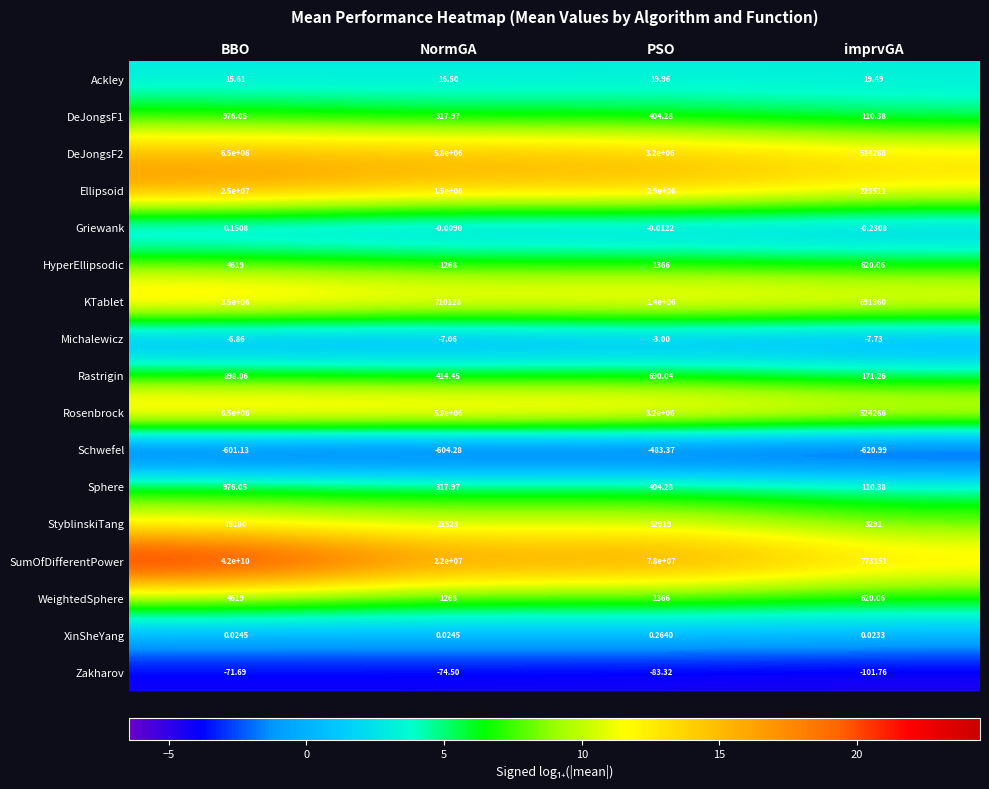

Where does the Schwefel series first go above -601?

PSO